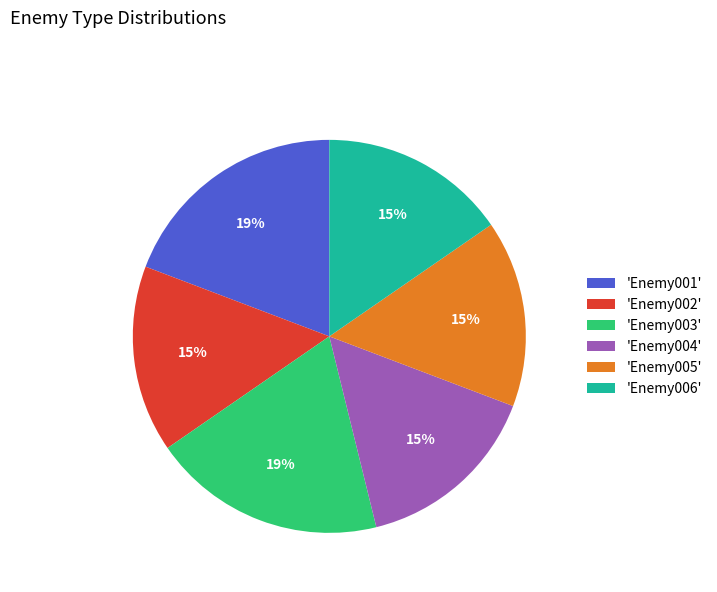

Does any single category account for the majority?

No